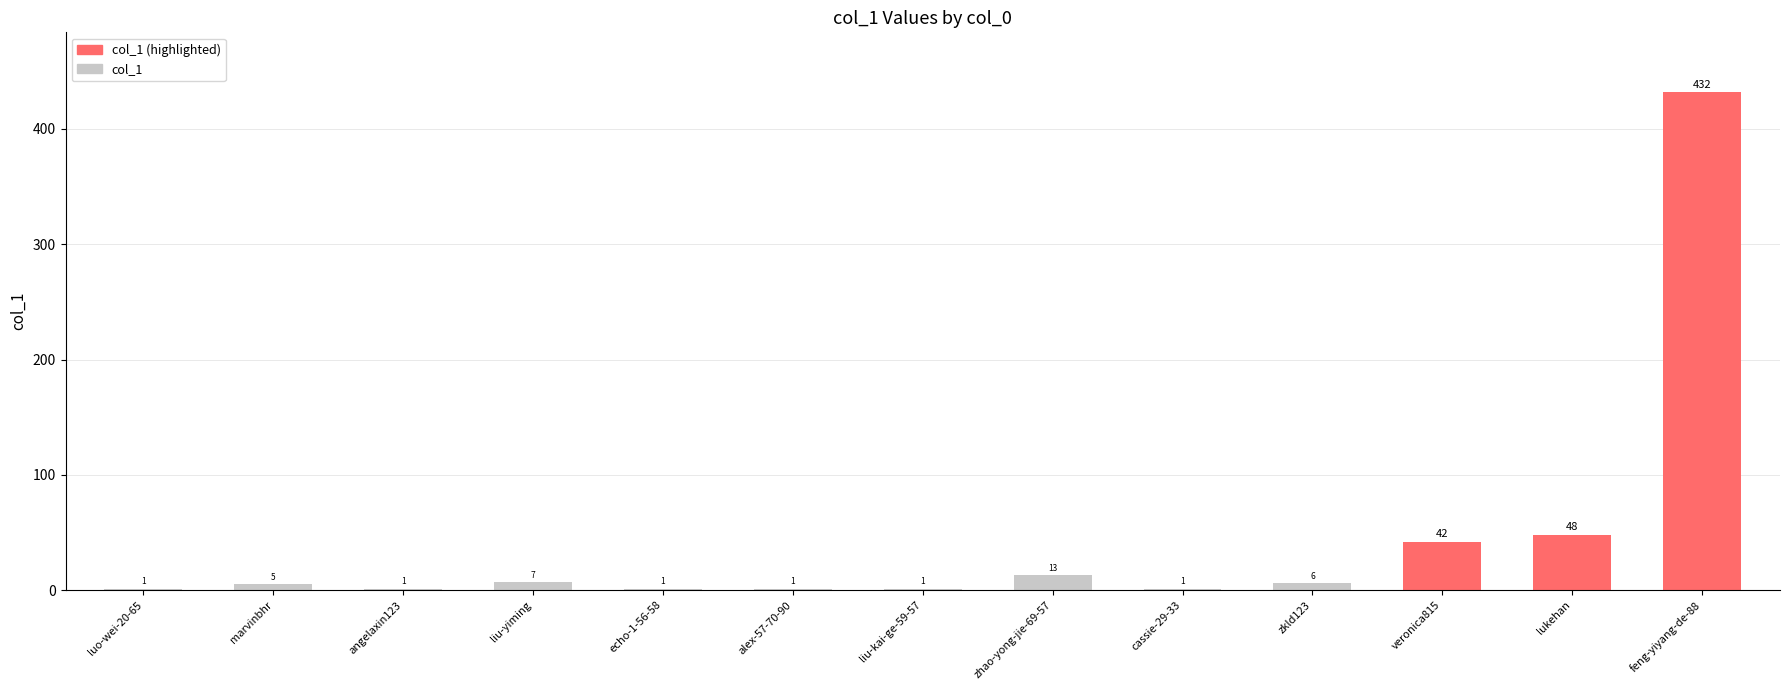

What is the sum of all values?

559